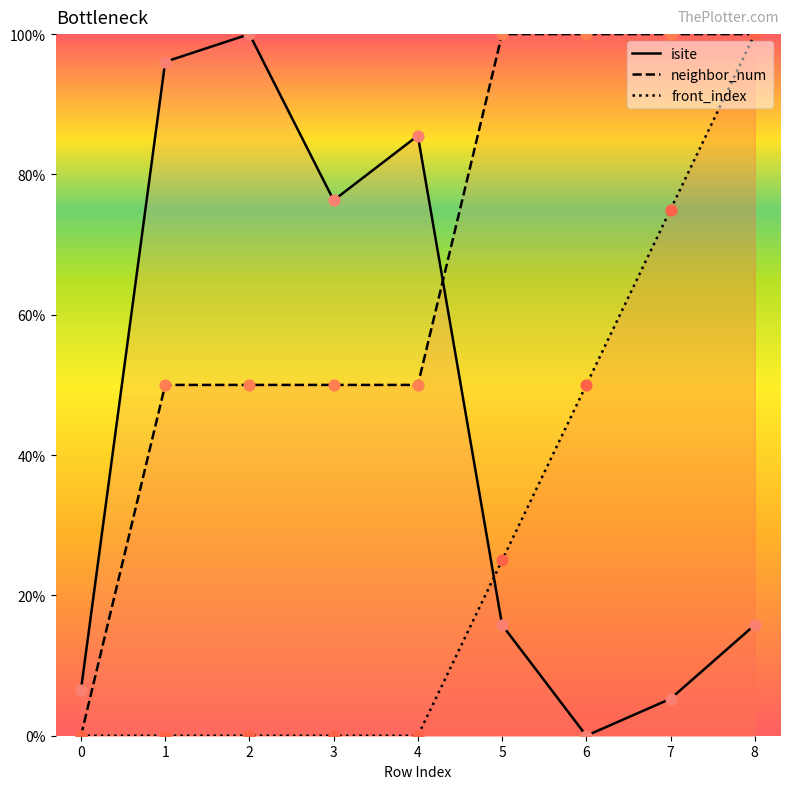

Which series has the largest Y range (max minus min)?

isite